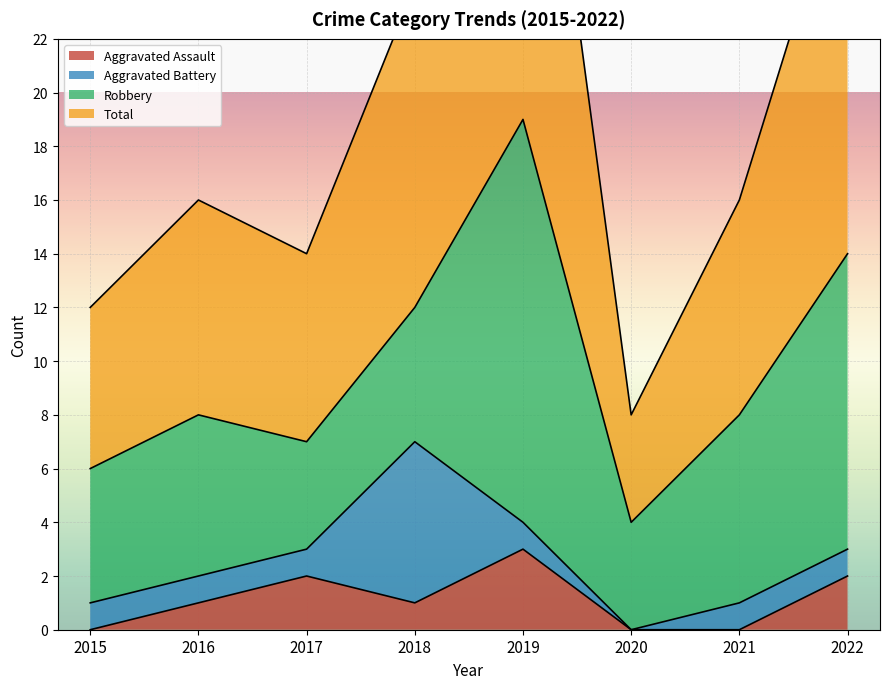

The value of Aggravated Assault at 2020 is 0. True or false?

True